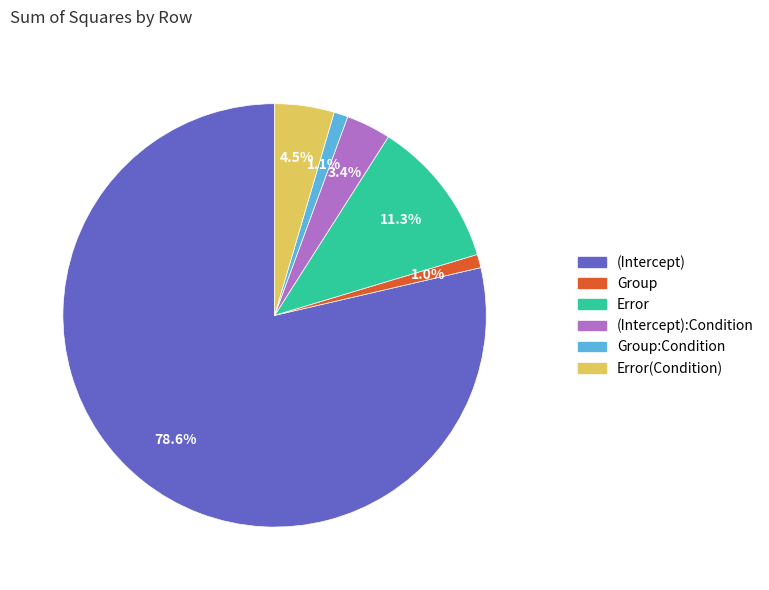

To the nearest percent, what percentage of the pie is Group:Condition?

1%